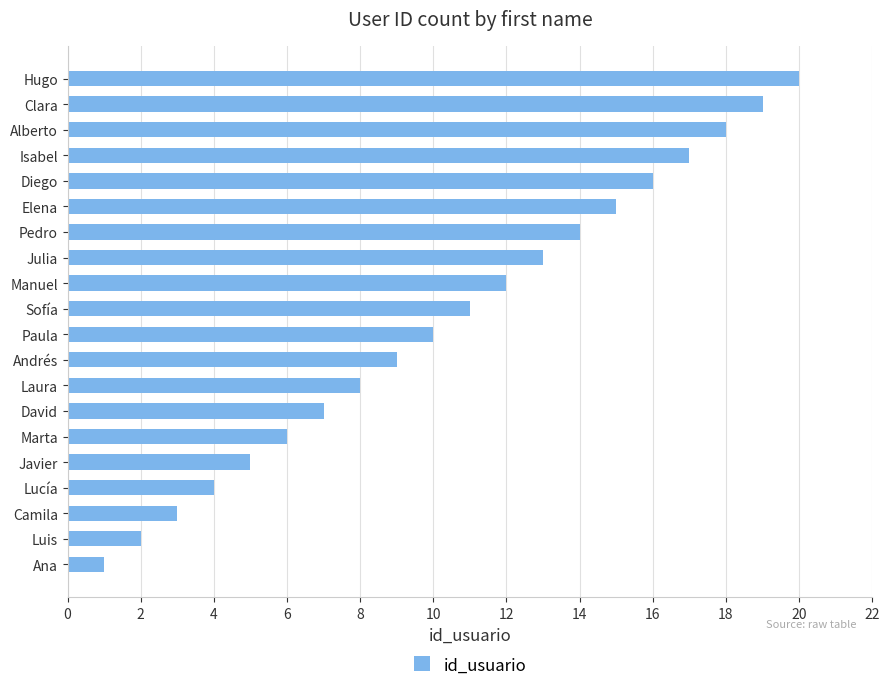

What is the change in value from Laura to Elena?

+7